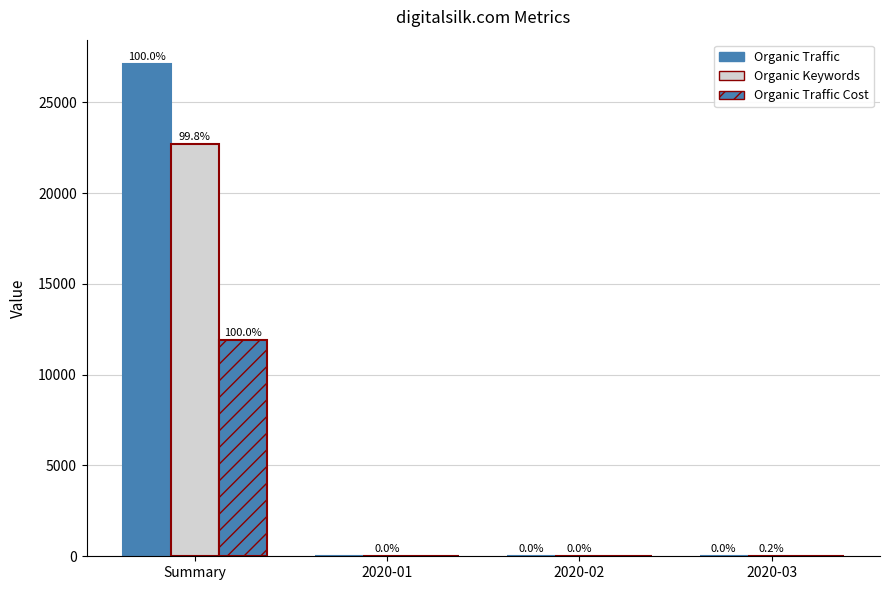

At how many categories does at least one series exceed 24897?

1